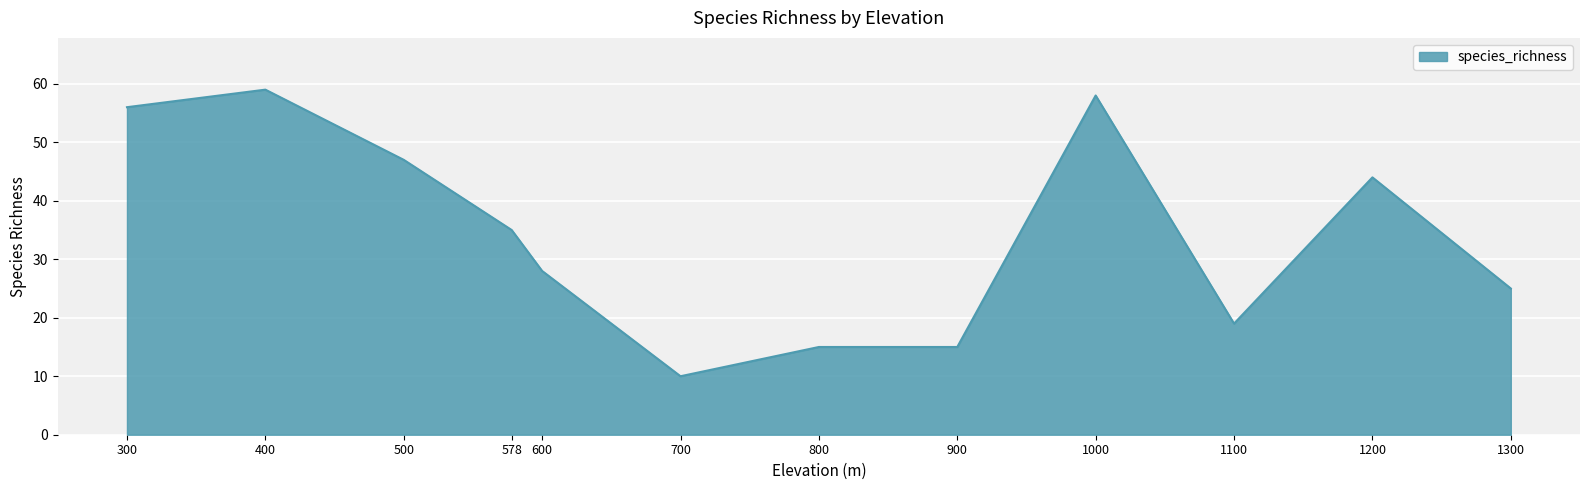

What is the sum of the values at 300 and 700?

66